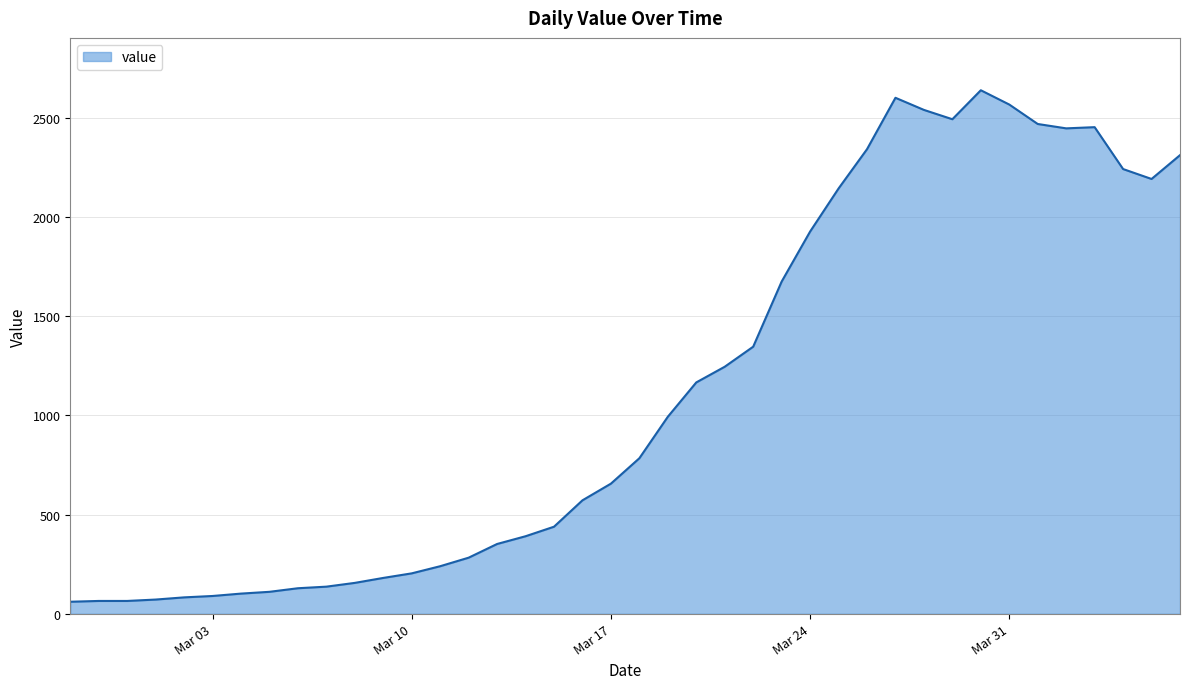

What is the greatest value displayed?

2638